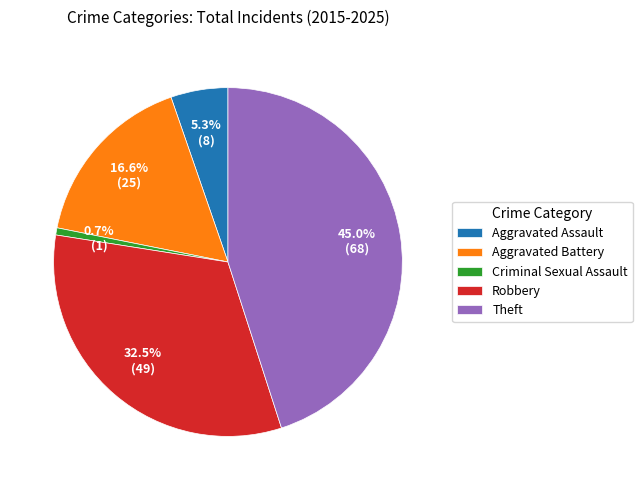

Count the number of slices in the pie.

5